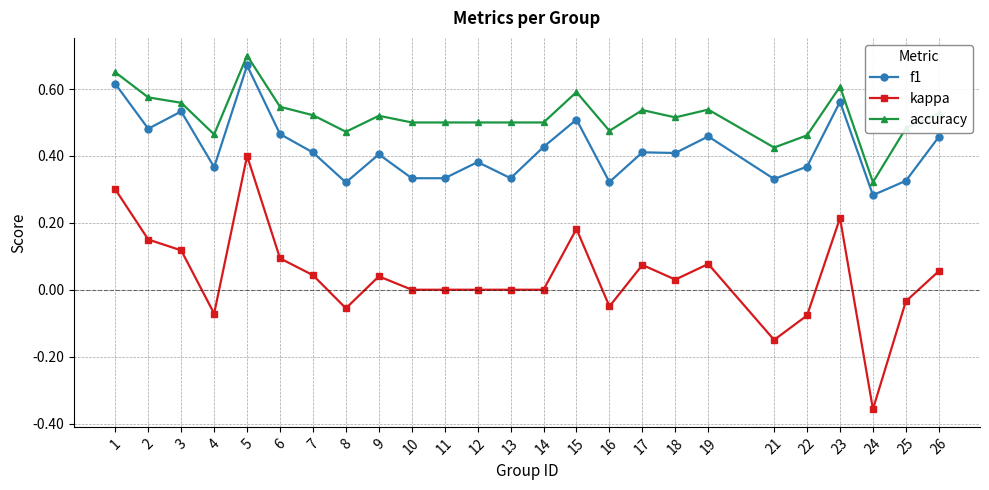

At which label does kappa reach its minimum?

24